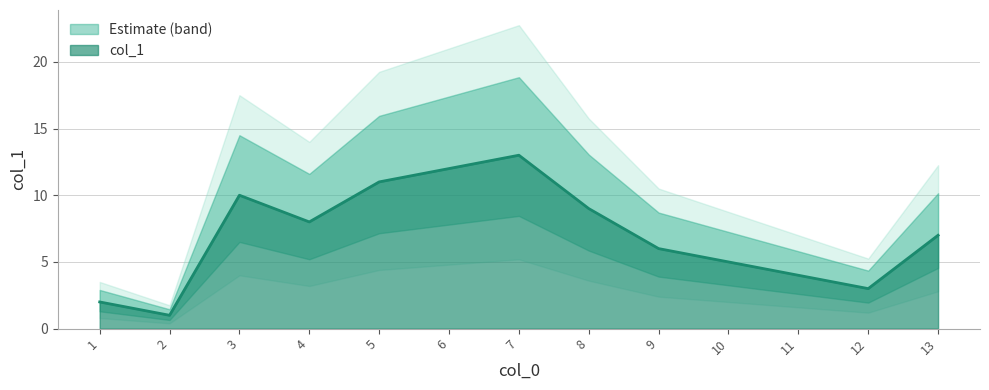

What is the maximum value shown in the chart?

13